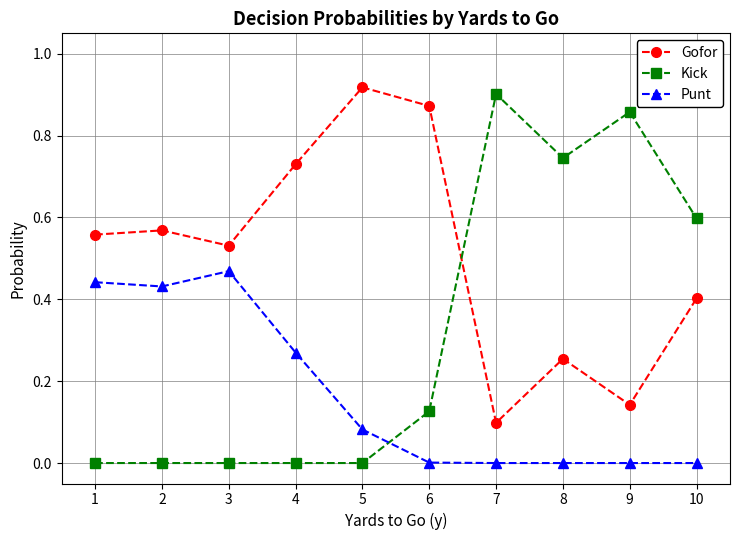

At 4, list the series in order from largest to smallest.

Gofor, Punt, Kick